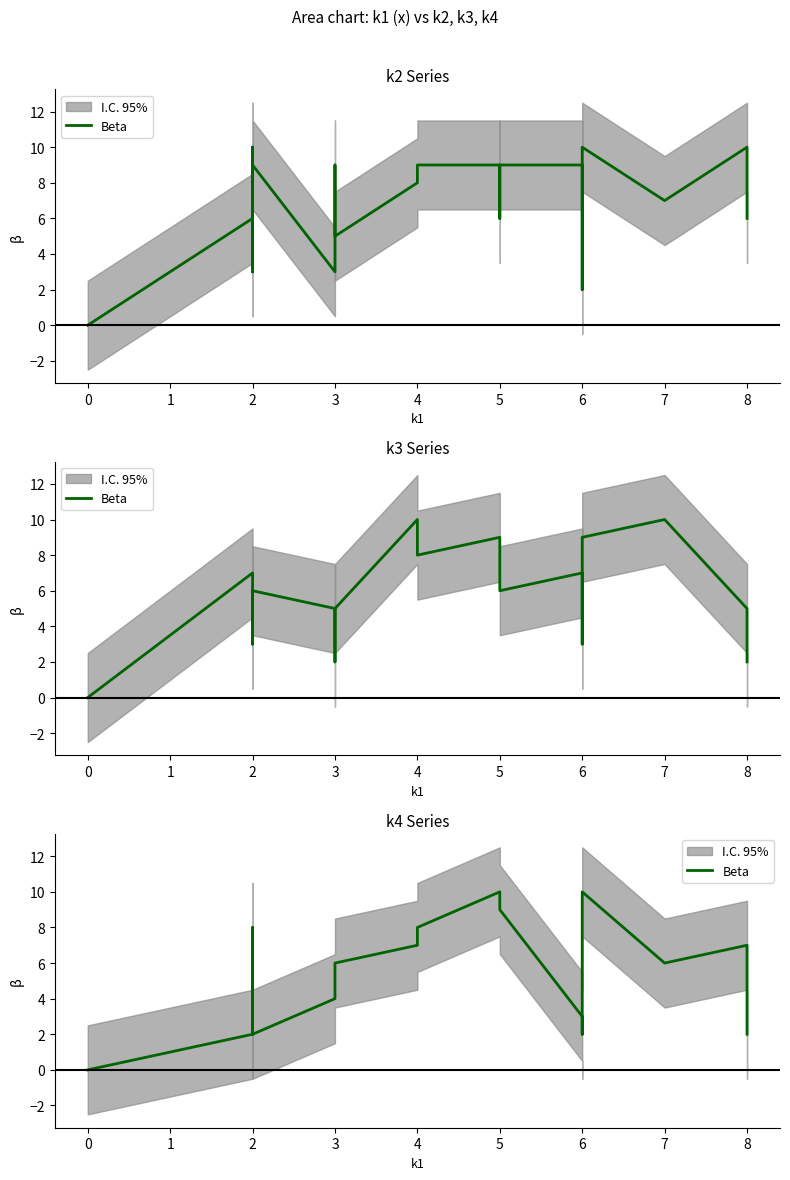

How many categories are shown in the chart?

20